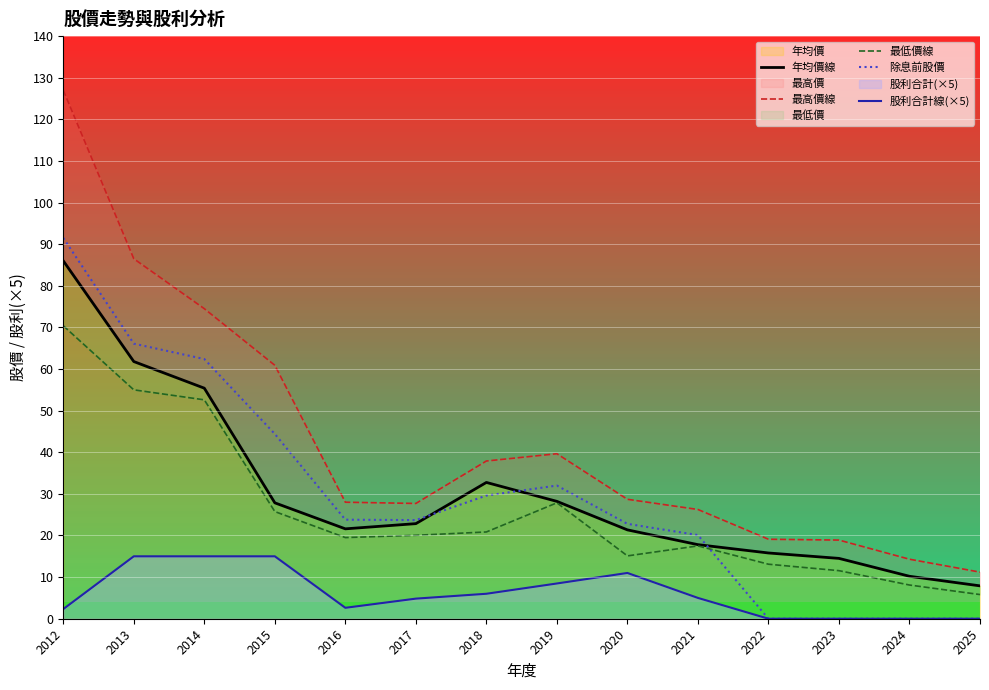

Is the value of 最高價線 at 2021 greater than the value of 股利合計線(×5) at 2021?

Yes